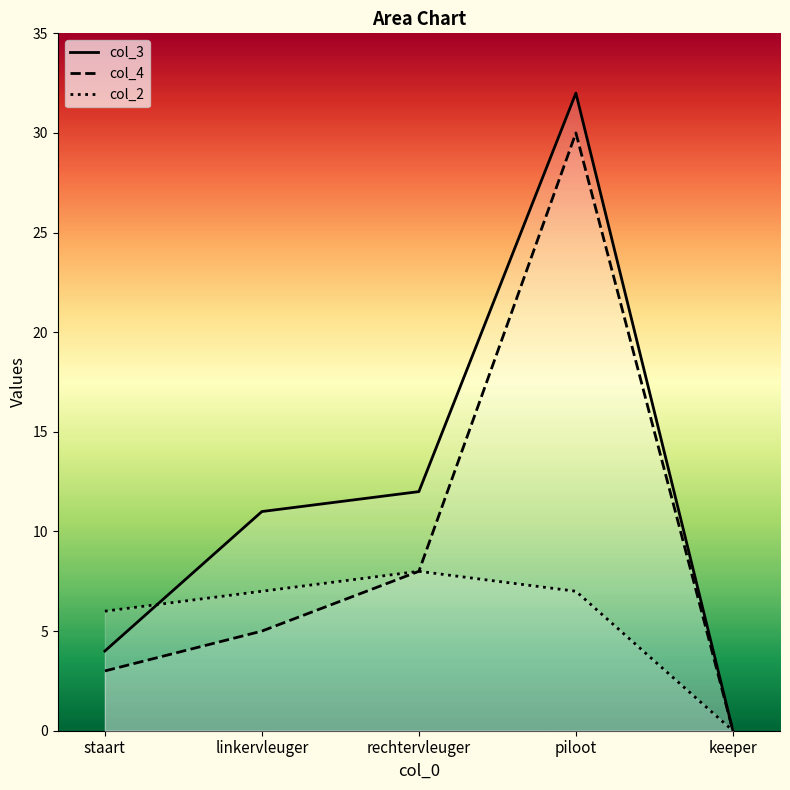

What is the greatest value displayed?

32